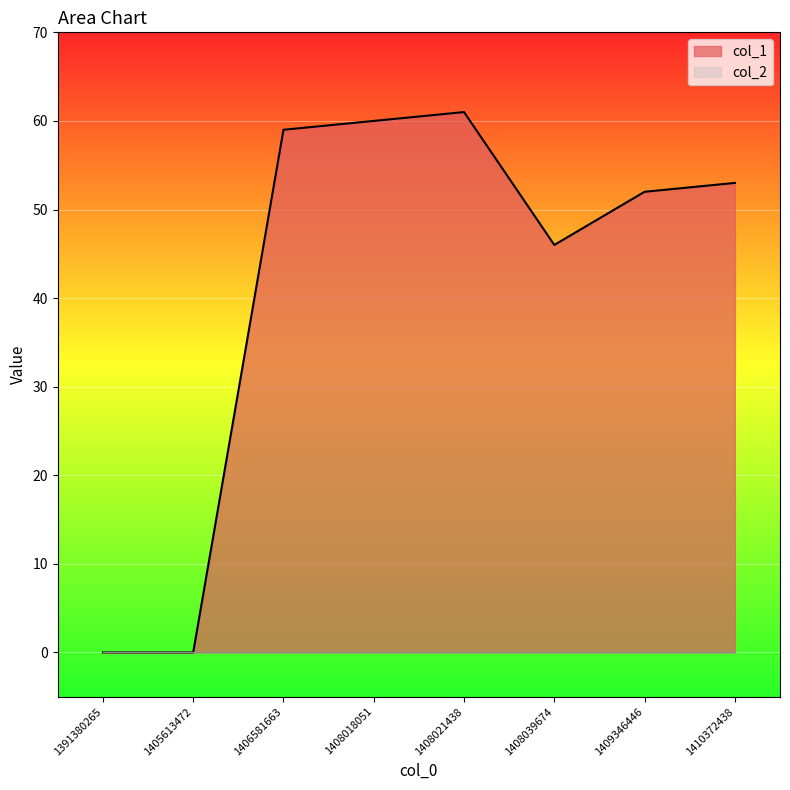

Is it true that the value at 1406581663 is 27?

False